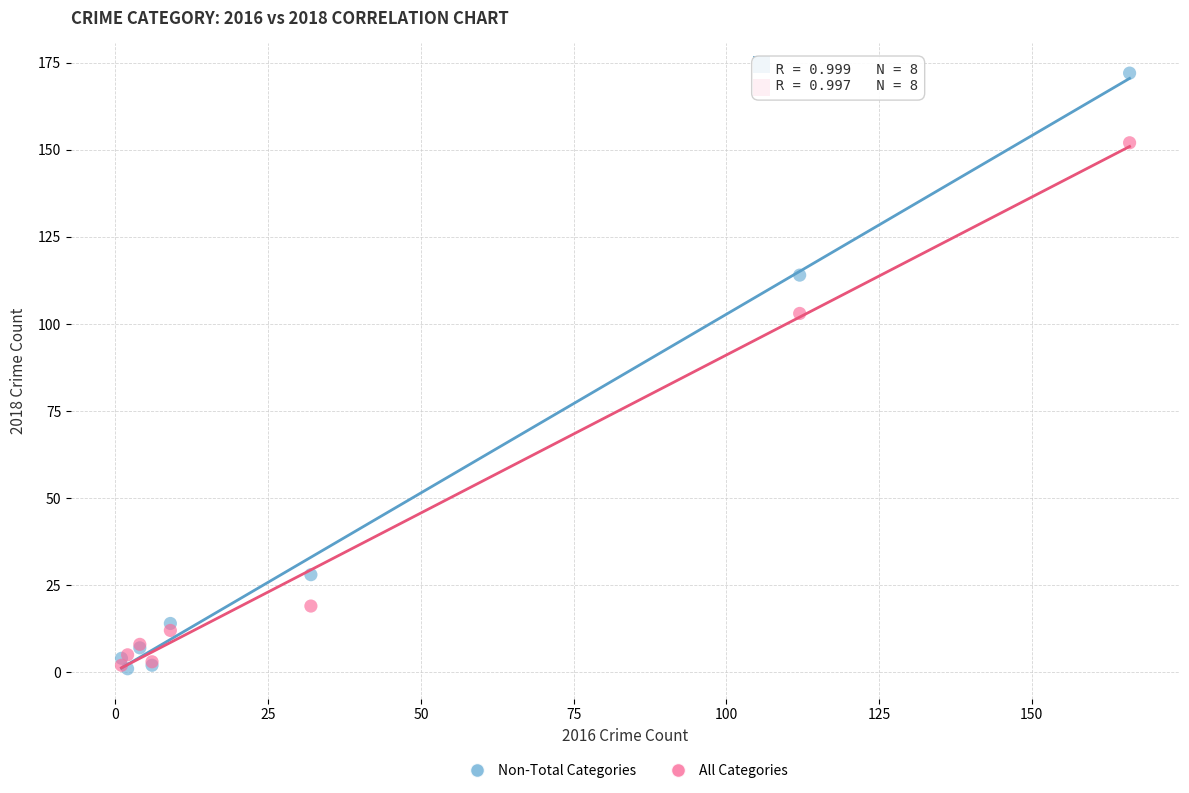

Across all series, what Y value is closest to 86?

103